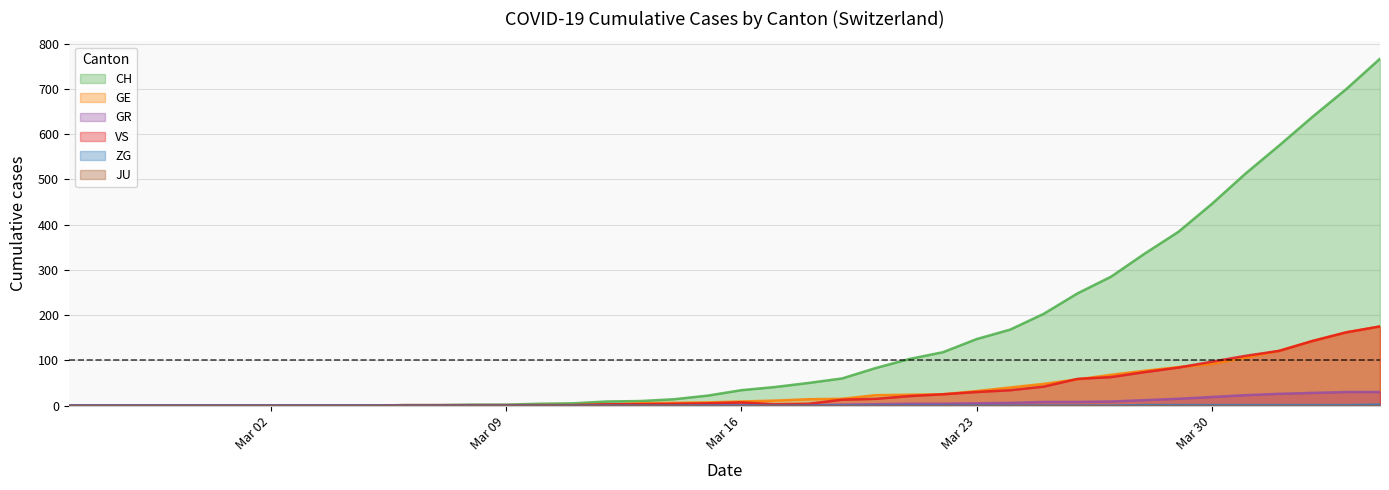

At which category is the sum across all series the highest?

2020-04-04